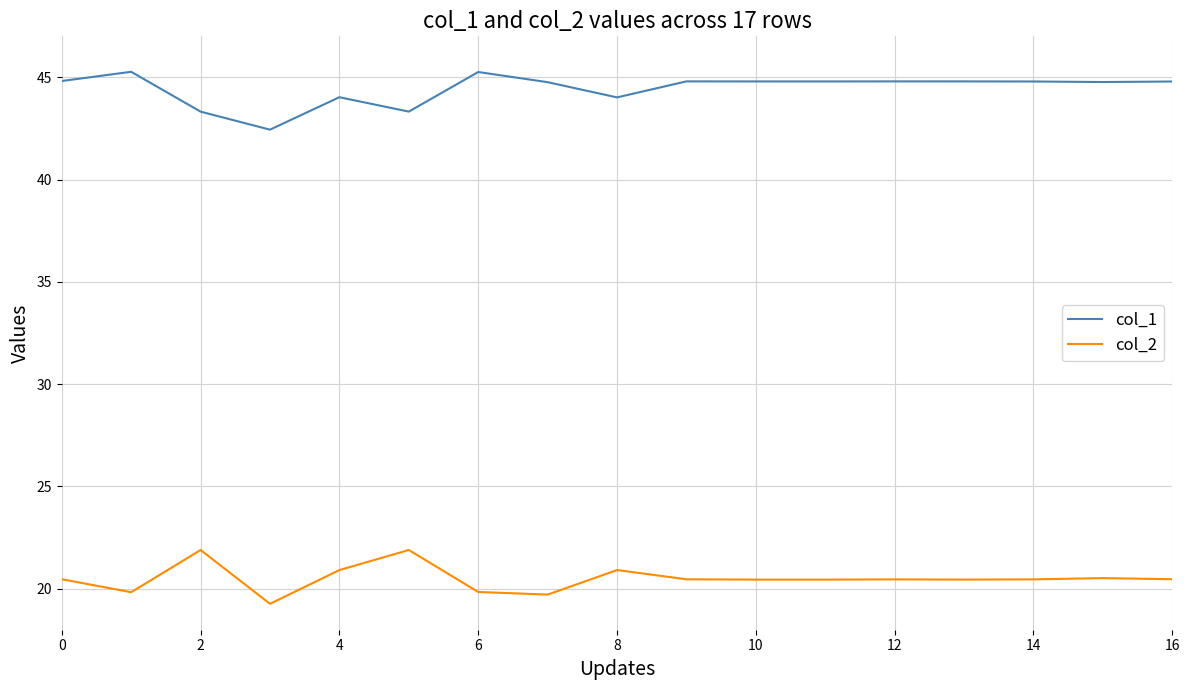

Rank the series by their average value, from lowest to highest.

col_2, col_1